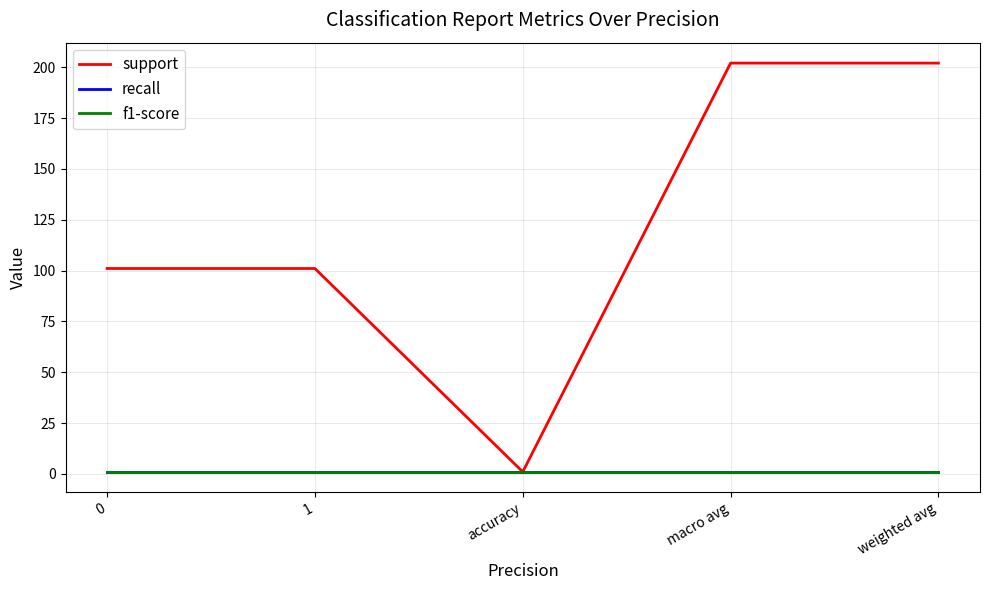

At weighted avg, list the series in order from smallest to largest.

recall, f1-score, support